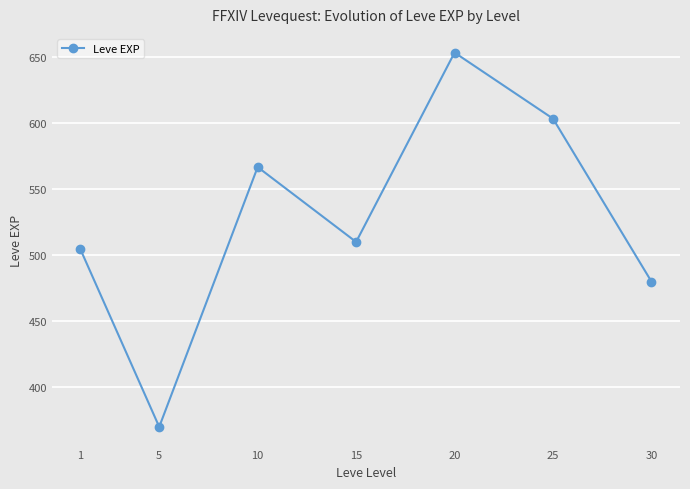

How many interior local valleys (lower than both neighbors) does the data have?

2